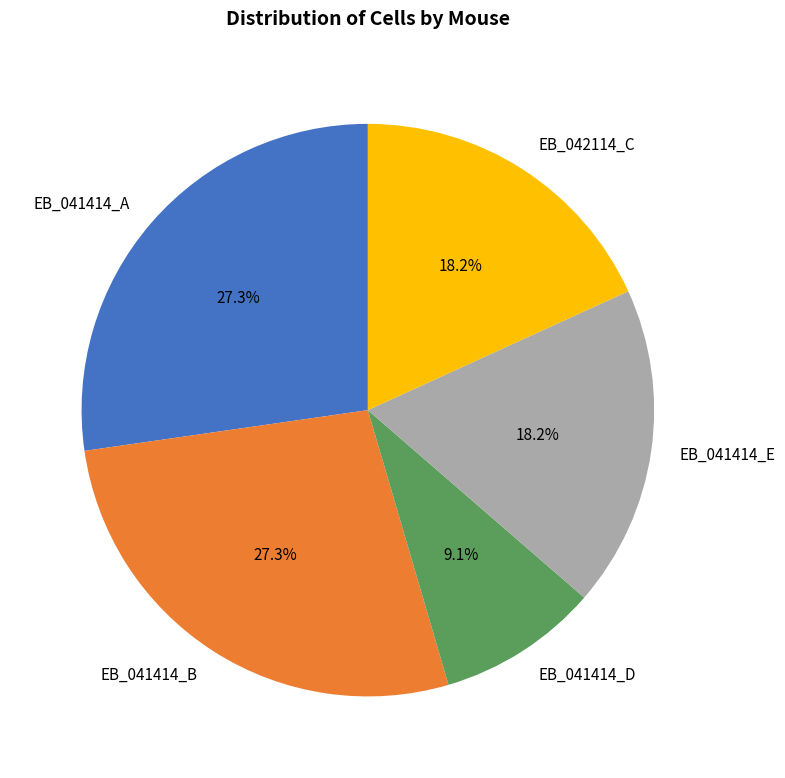

What percentage is the EB_041414_E slice, to the nearest percent?

18%